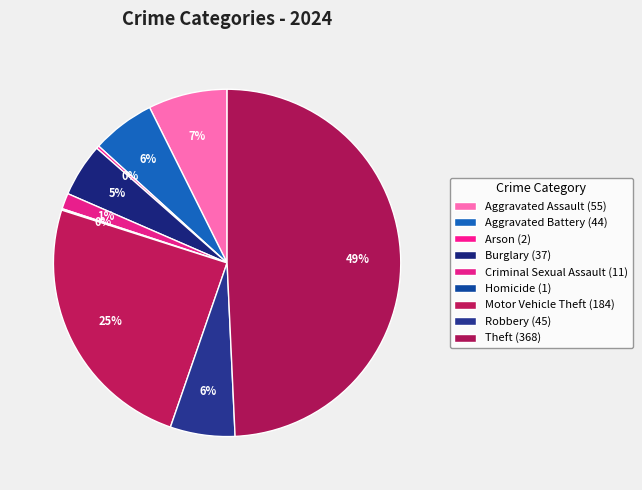

To the nearest percent, what is the combined percentage of Theft and Arson?

50%